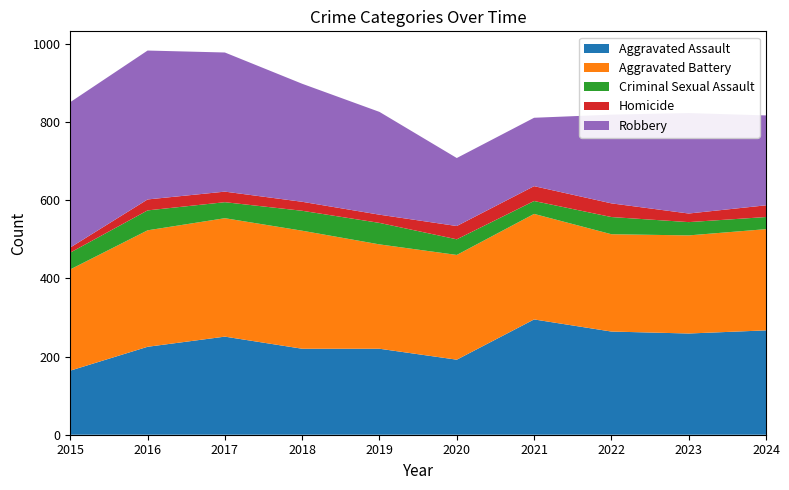

Reading left to right, what are all the values shown in this chart?

Aggravated Assault: 164	225	251	220	220	192	295	264	259	267
Aggravated Battery: 259	298	303	302	267	268	270	249	251	259
Criminal Sexual Assault: 43	51	41	51	55	40	33	44	34	31
Homicide: 13	28	27	23	21	34	38	35	22	30
Robbery: 372	381	356	302	263	174	175	227	257	230